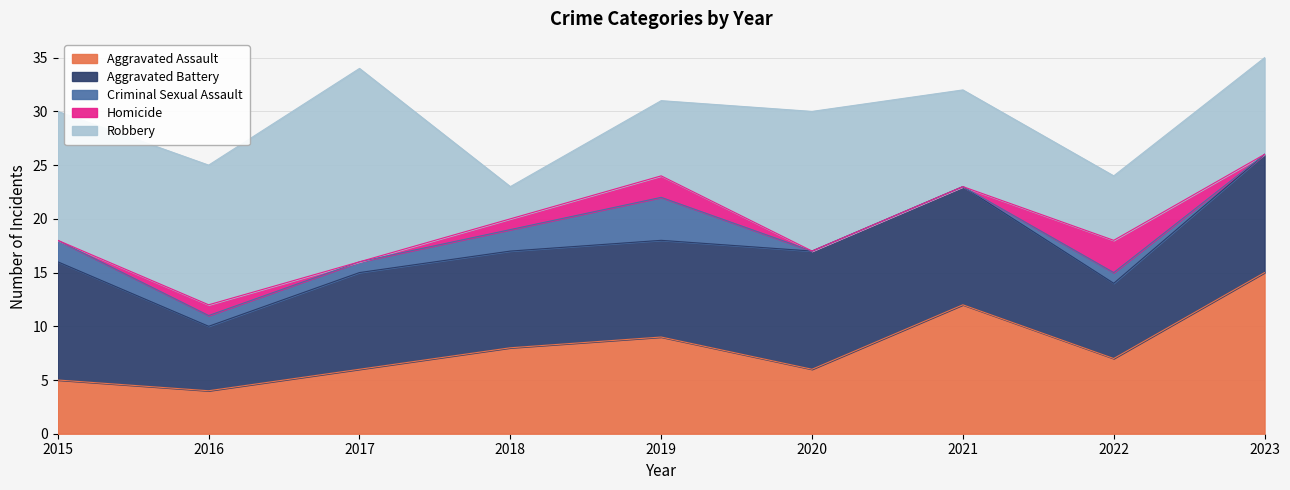

What is the total value across all series at 2019?

31